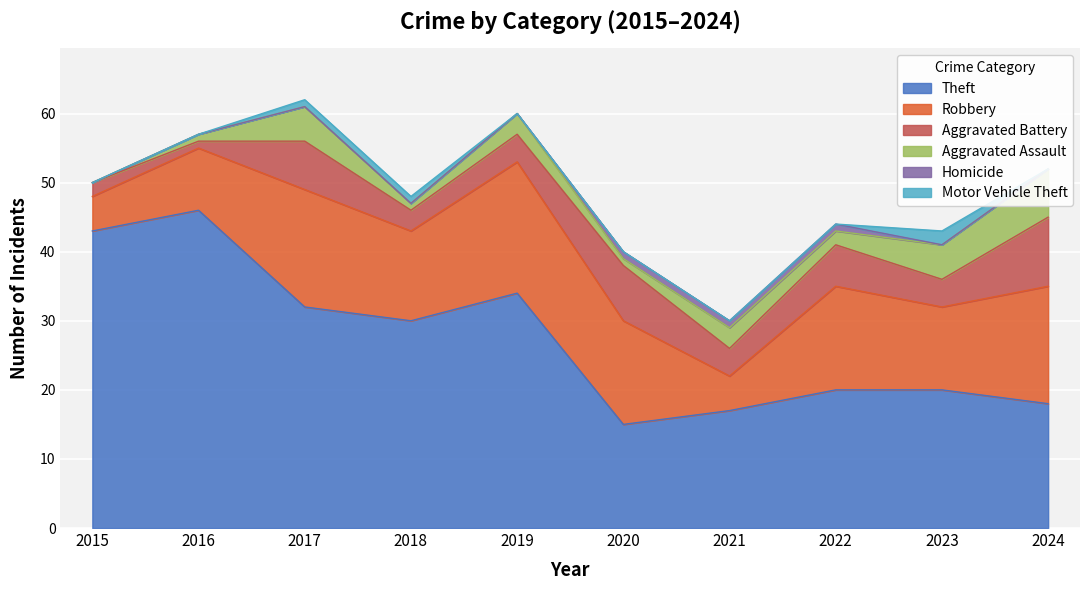

What value does the Aggravated Assault series have at 2019?

3